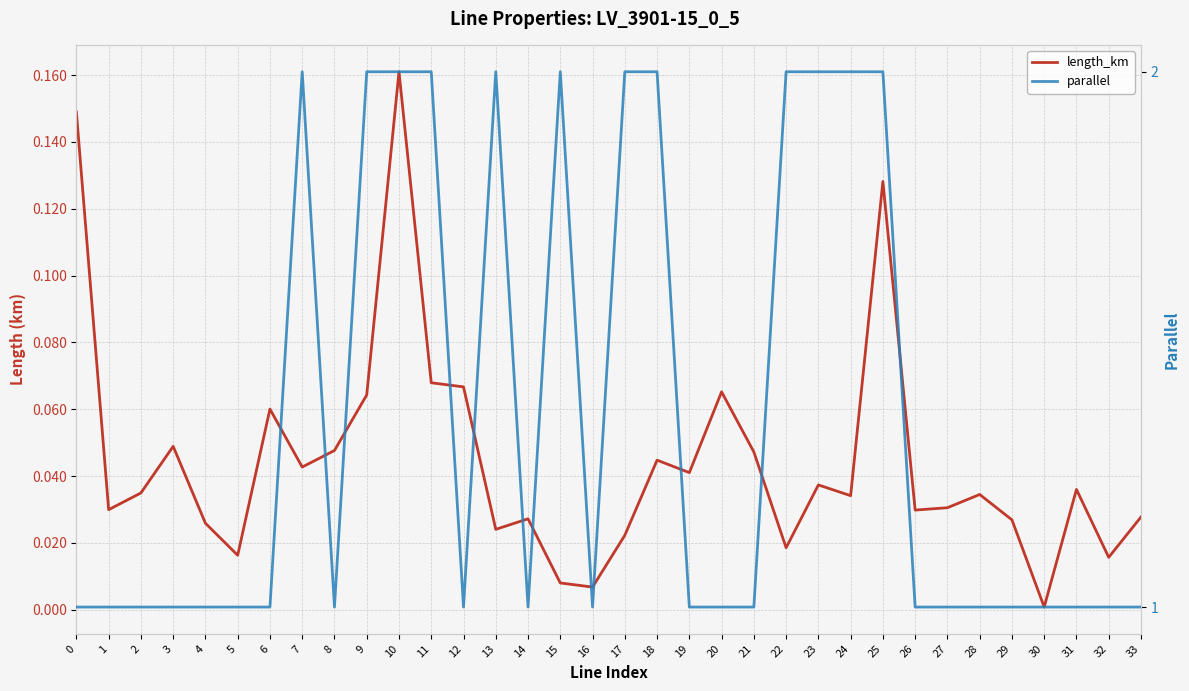

At which label is length_km closest to 0?

30